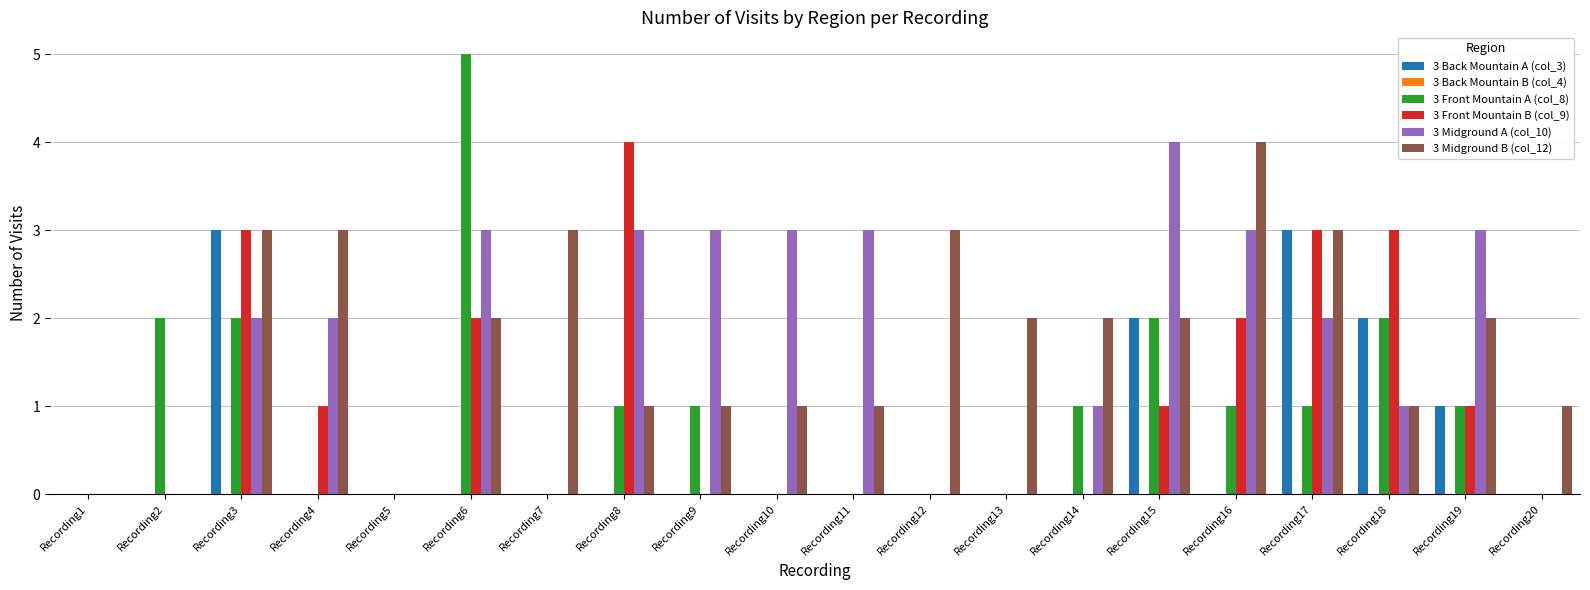

Is the value of 3 Midground B (col_12) at Recording5 greater than the value of 3 Back Mountain A (col_3) at Recording19?

No